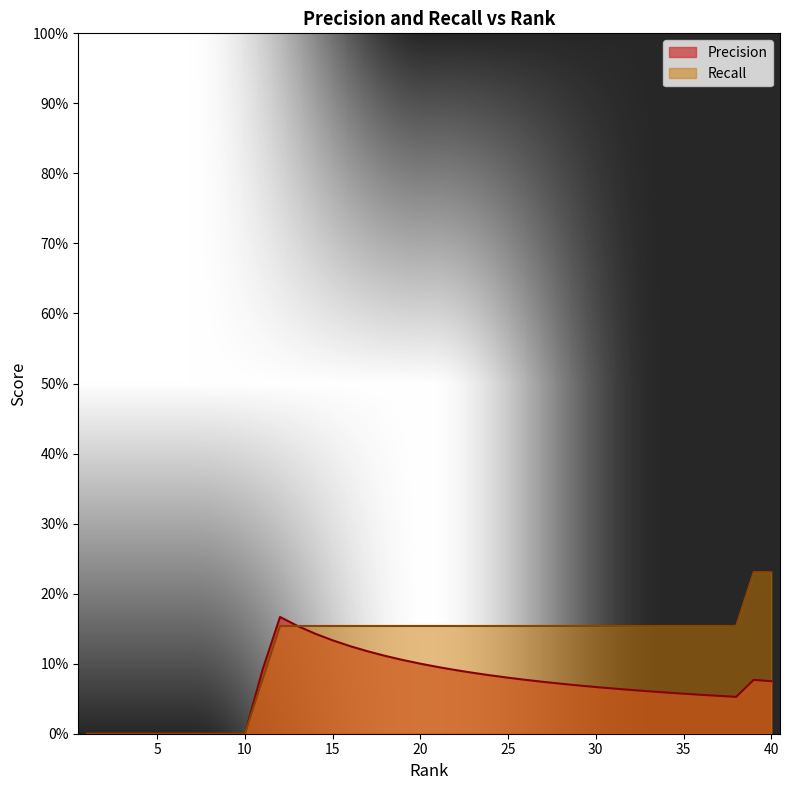

Does the chart display data point markers on the line(s)?

No